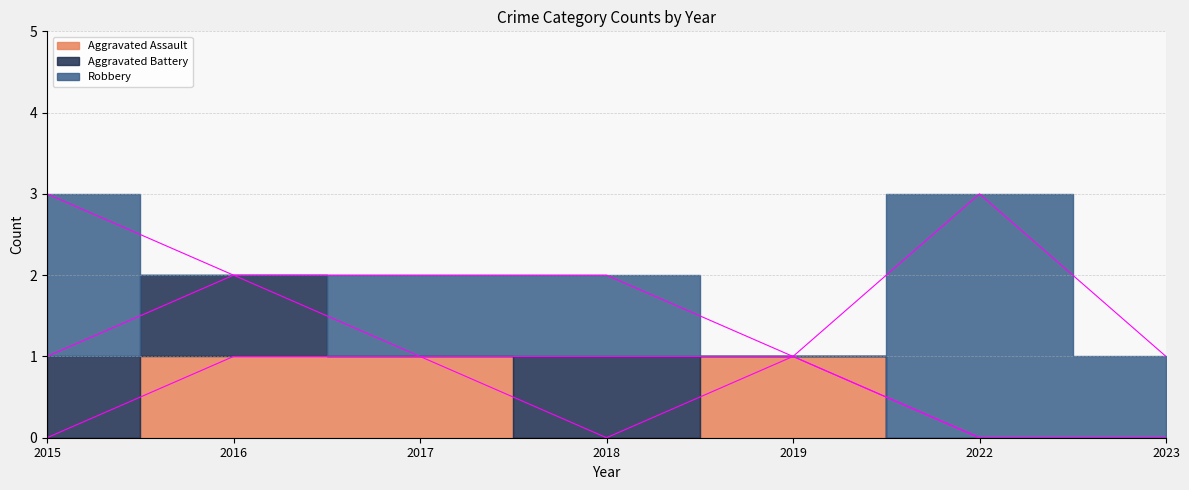

What is the sum of the Aggravated Assault values at 2018 and 2016?

1